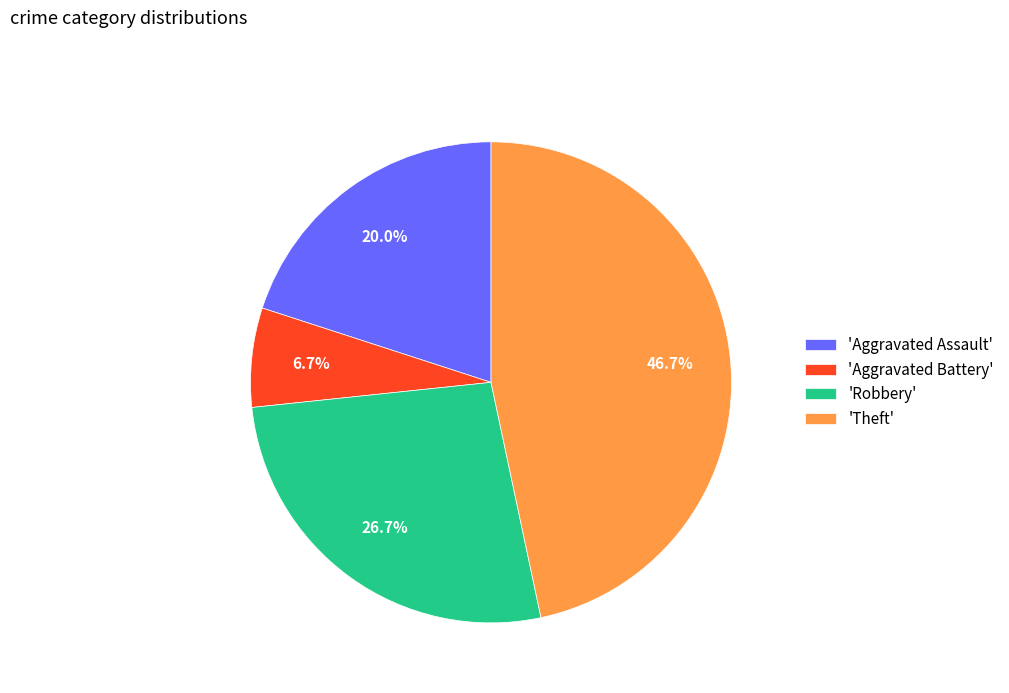

Which has a higher value, 'Theft' or 'Aggravated Assault'?

'Theft'